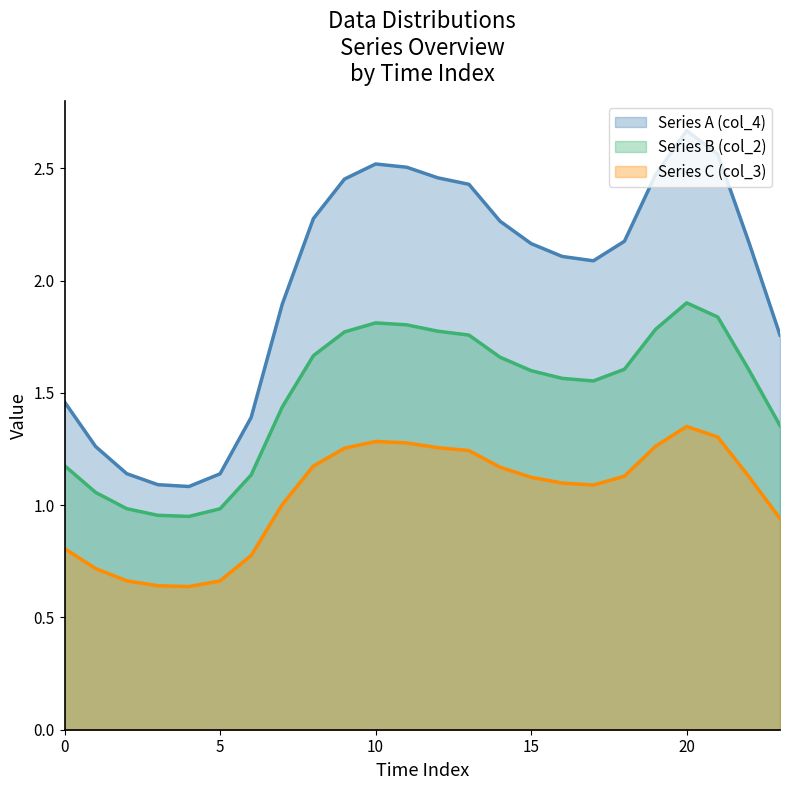

What is the average value of the Series A (col_4) series?

2.0